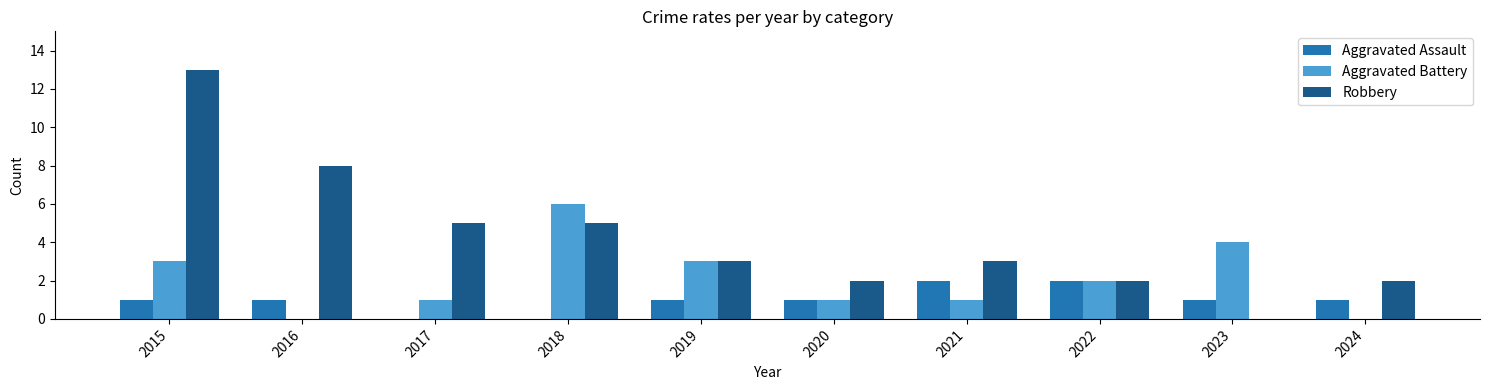

What value does the Aggravated Battery series have at 2018?

6